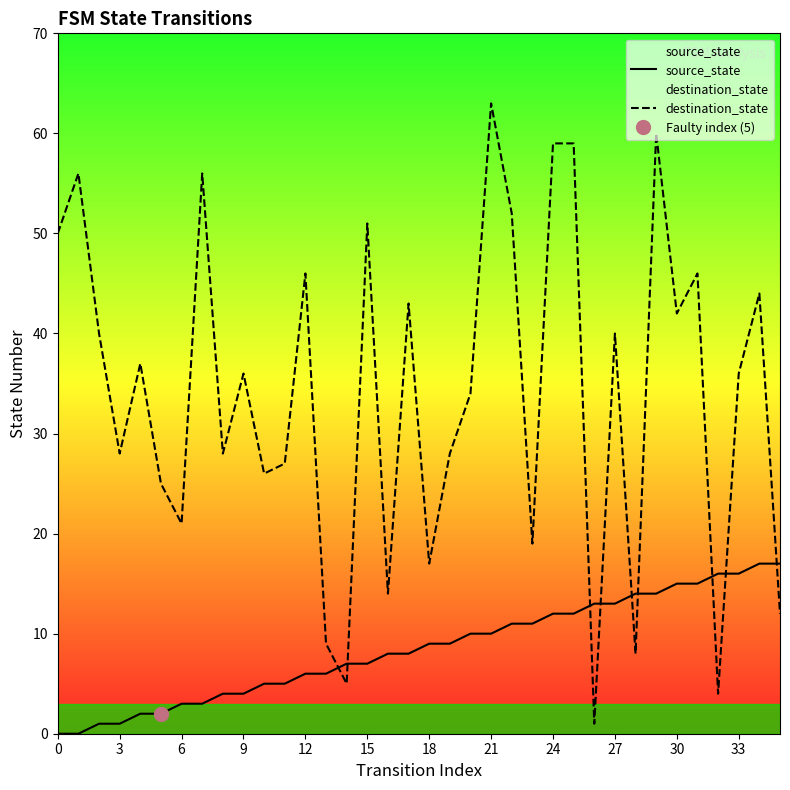

How many interior local valleys does the destination_state series have?

12